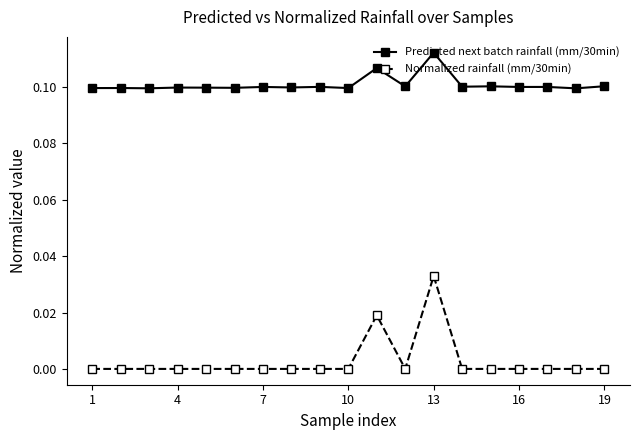

How many series are shown in this chart?

2